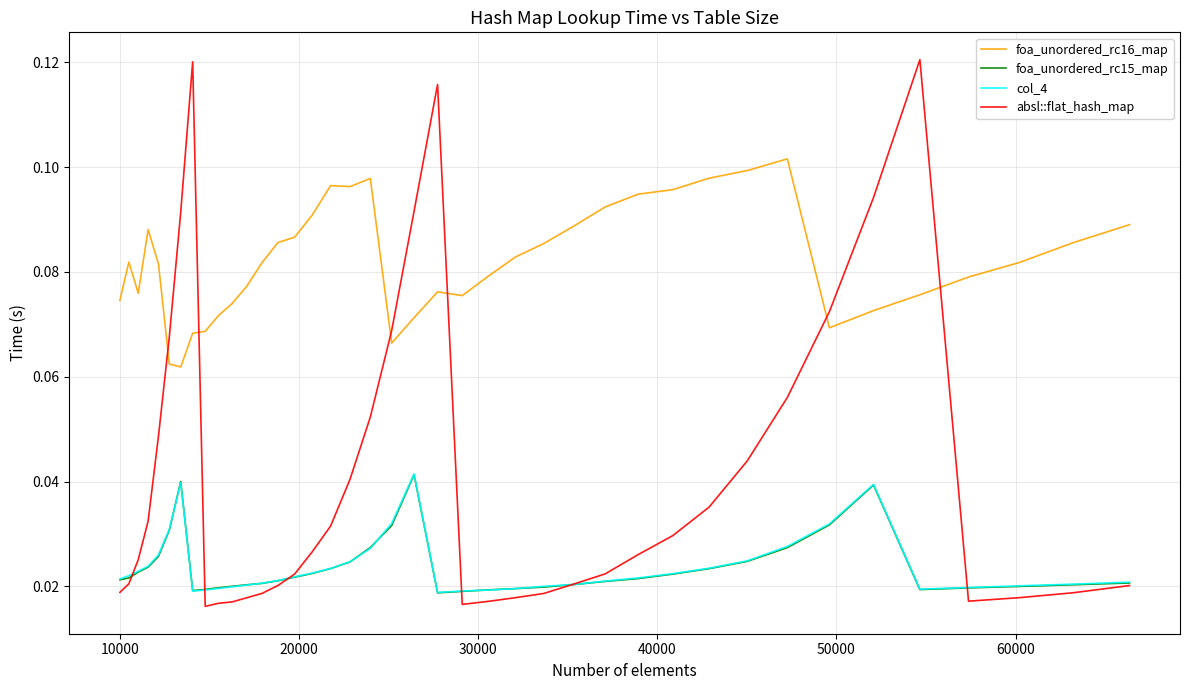

Which series has the largest total across all categories?

foa_unordered_rc16_map